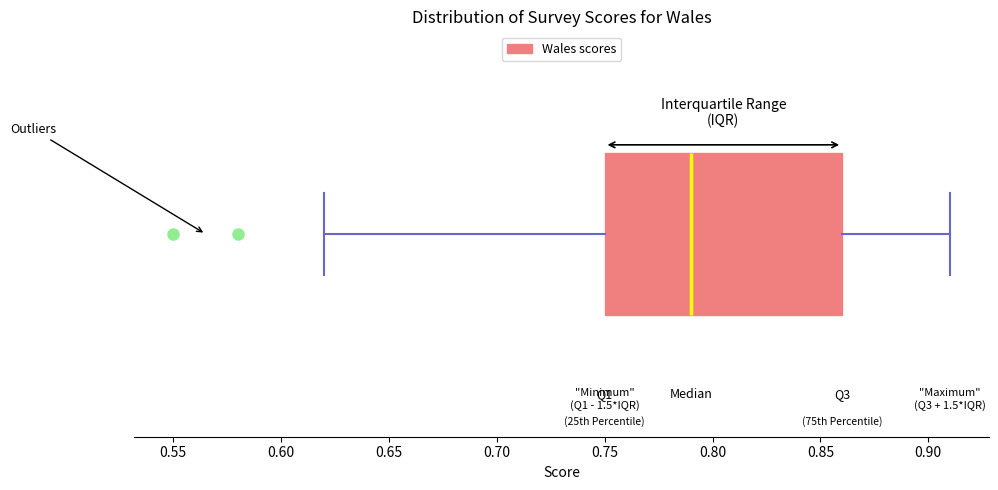

Transcribe this box plot: give where the median line is, the range the box spans, and where the two whiskers end, as read against the x-axis. The values are not printed on the chart, so give them approximately, as read against the axis.

median 0.79, box 0.75 to 0.86, whiskers 0.62 to 0.91